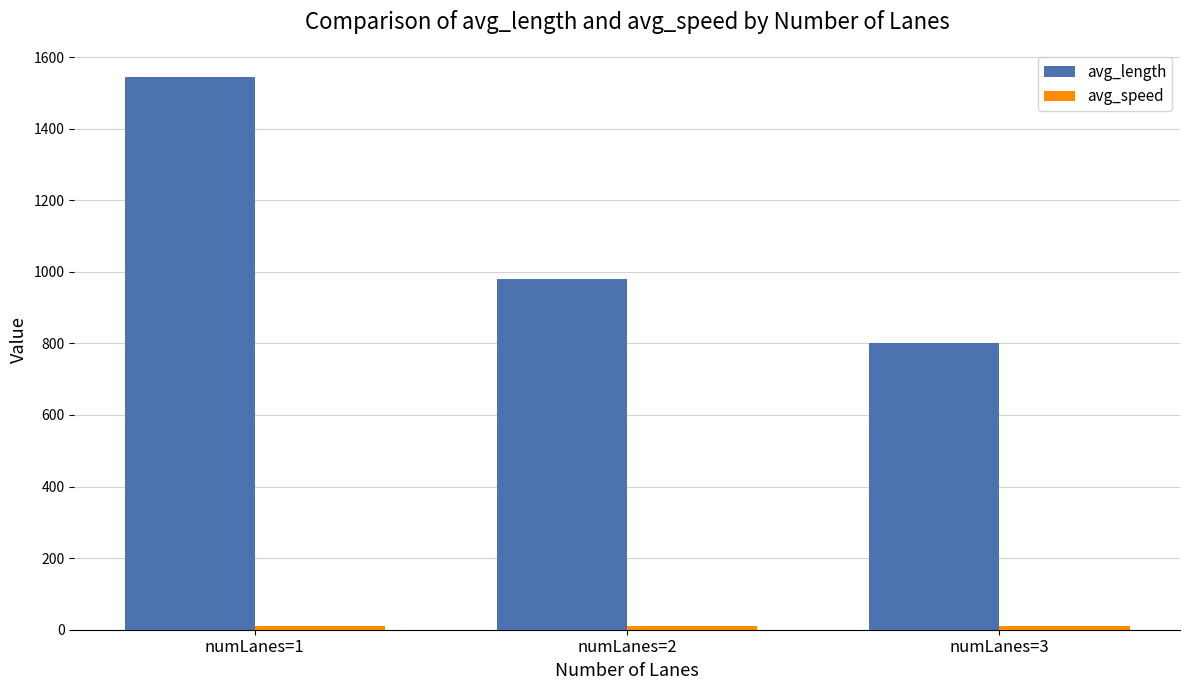

The value of avg_length at numLanes=2 is 205.9. True or false?

False